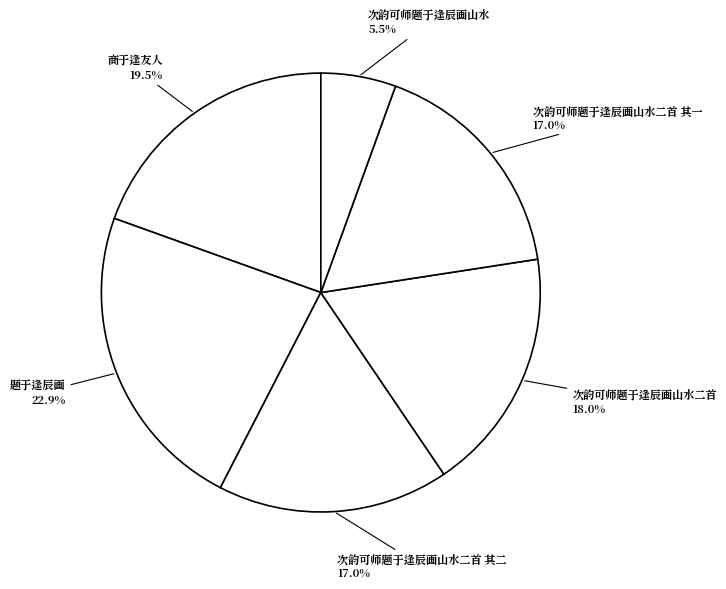

How many slices are in this pie chart?

6